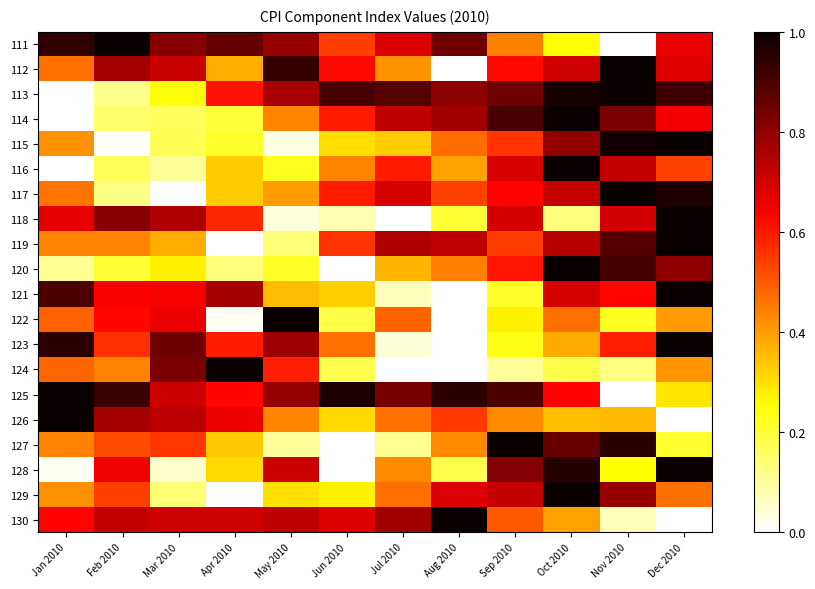

At how many categories does at least one series exceed 0?

12